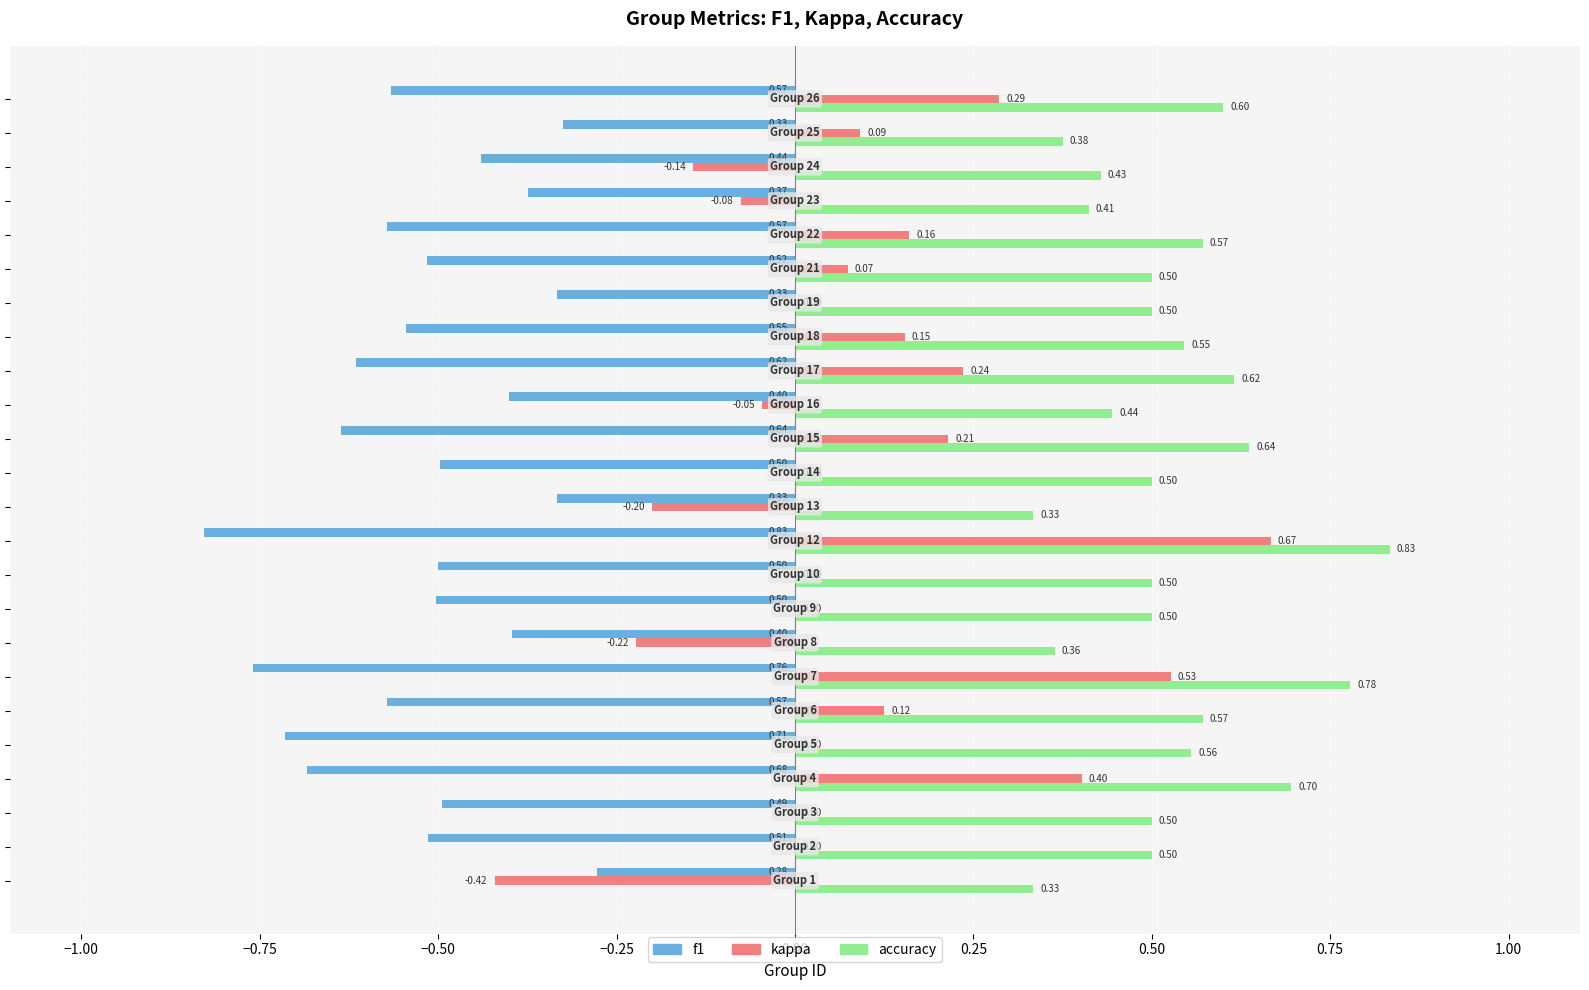

Count the number of data series in this chart.

3